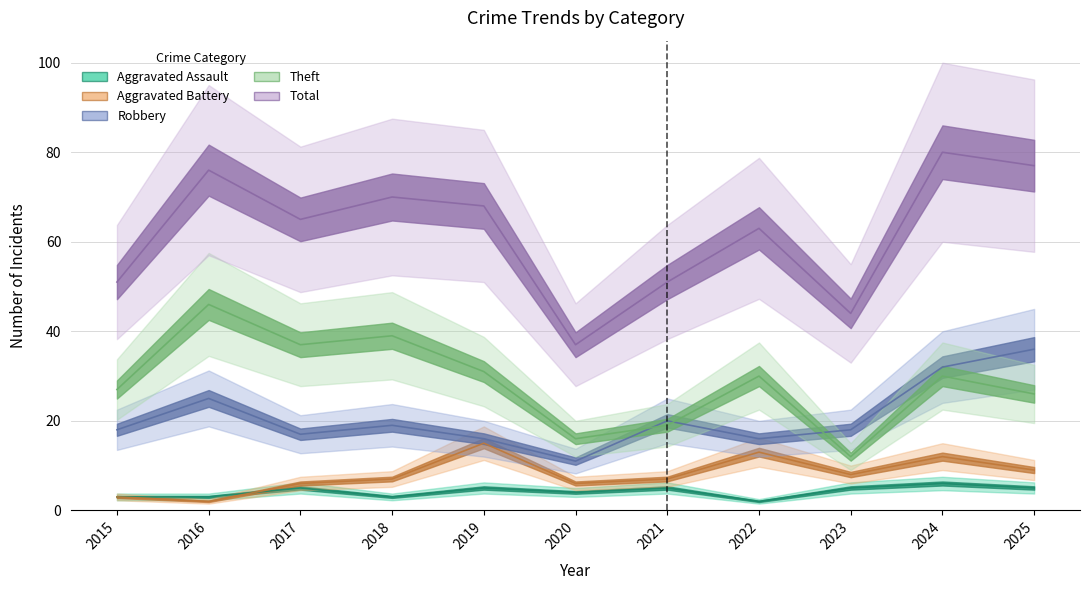

What are all the series names shown in the legend?

Aggravated Assault, Aggravated Battery, Robbery, Theft, Total